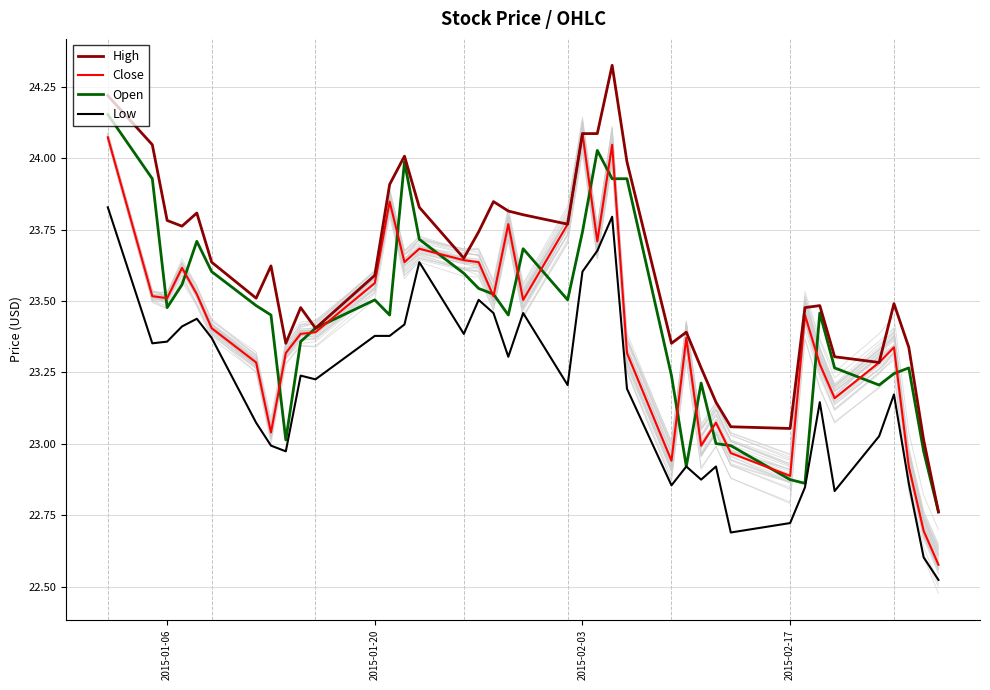

True or false: High and Open cross at least once.

False